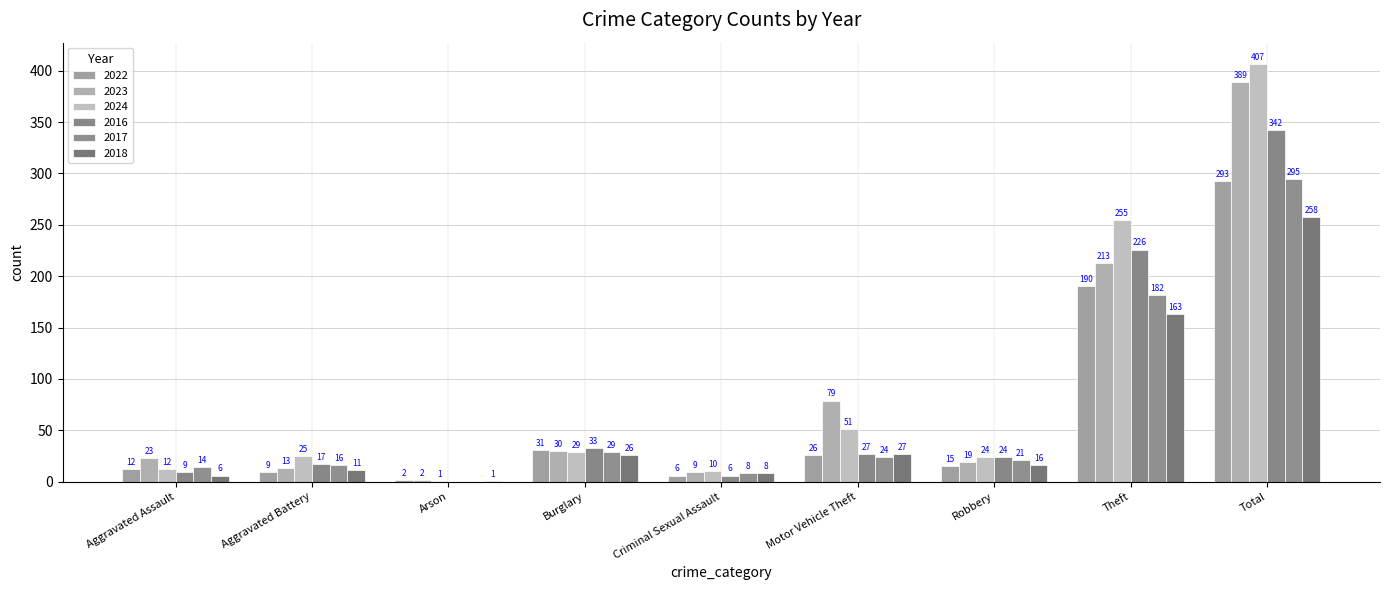

Count the number of data series in this chart.

6